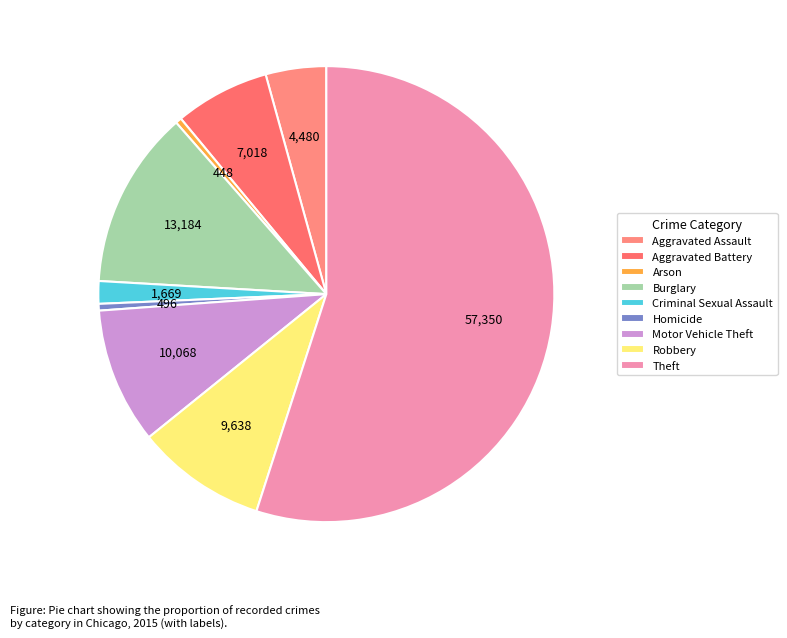

True or false: Motor Vehicle Theft accounts for 10% of the total.

True